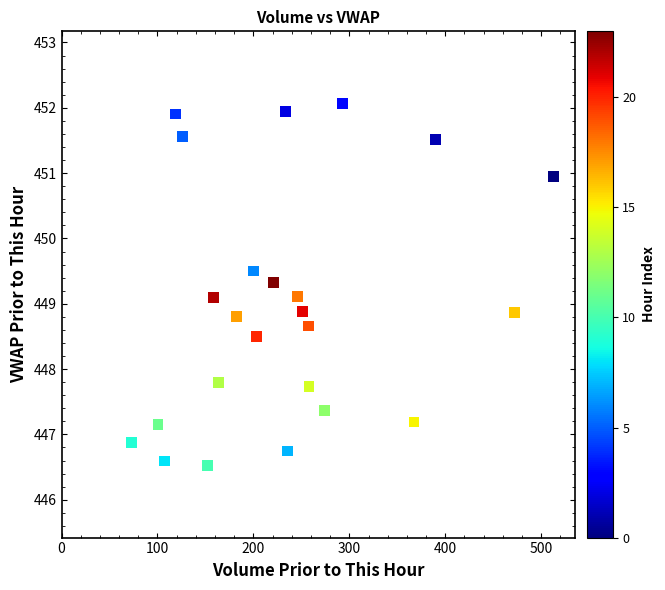

What is the range of Y values (max minus min)?

5.5